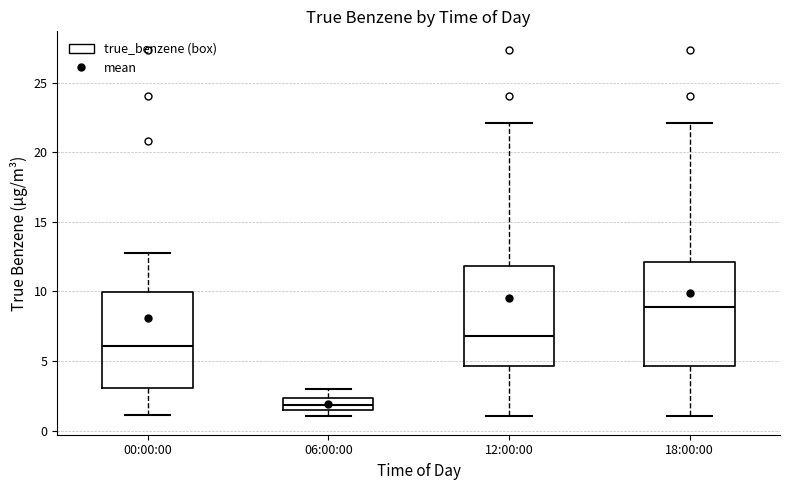

Reading left to right, transcribe this box plot: for each box, give where its median line is, the range the box spans, and where its two whiskers end, as read against the y-axis. The values are not printed on the chart, so give them approximately, as read against the axis.

00:00:00: median 6.0, box 3.0 to 10.0, whiskers 1.0 to 13.0
06:00:00: median 2.0, box 1.5 to 2.5, whiskers 1.0 to 3.0
12:00:00: median 7.0, box 4.5 to 12.0, whiskers 1.0 to 22.0
18:00:00: median 9.0, box 4.5 to 12.0, whiskers 1.0 to 22.0